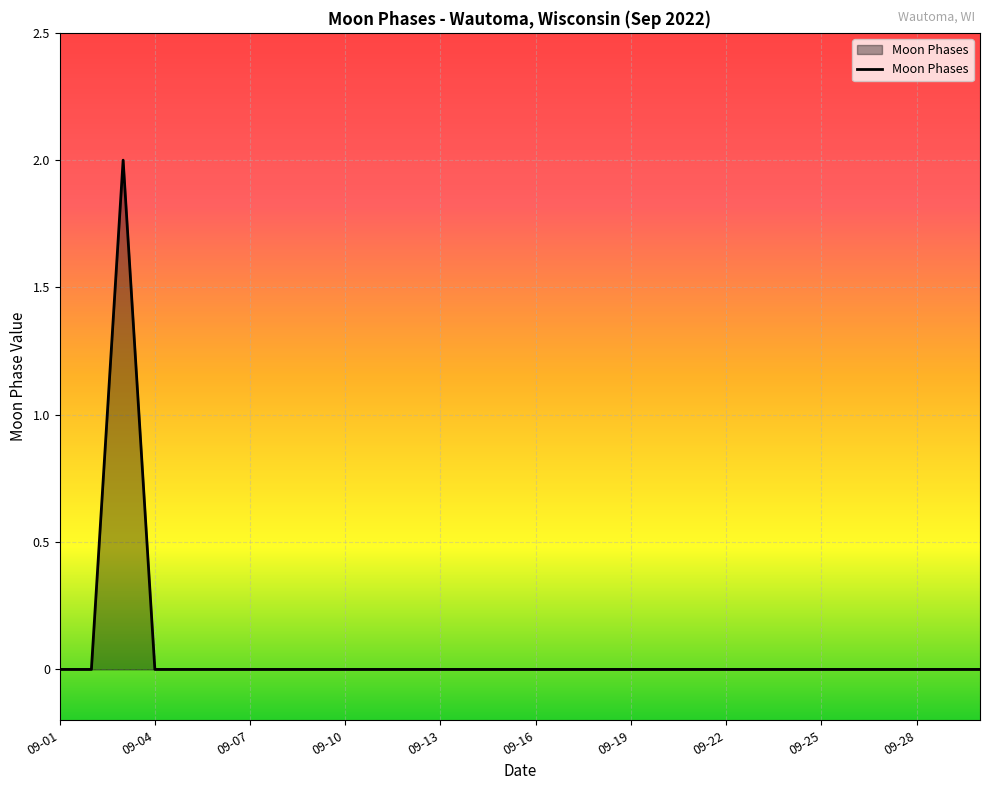

What is the difference between the maximum and second lowest values?

2